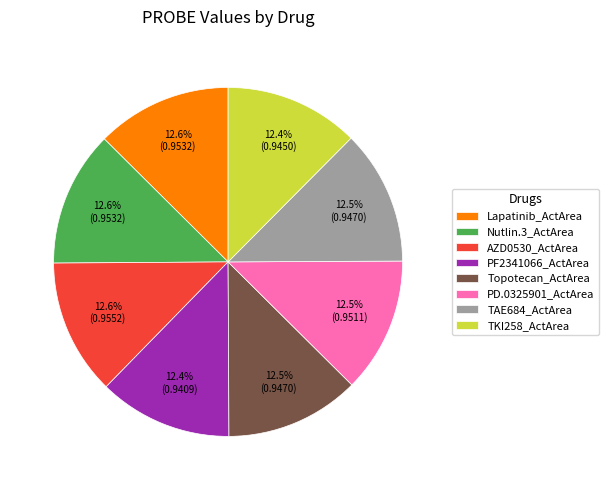

Is there a majority slice in this chart?

No